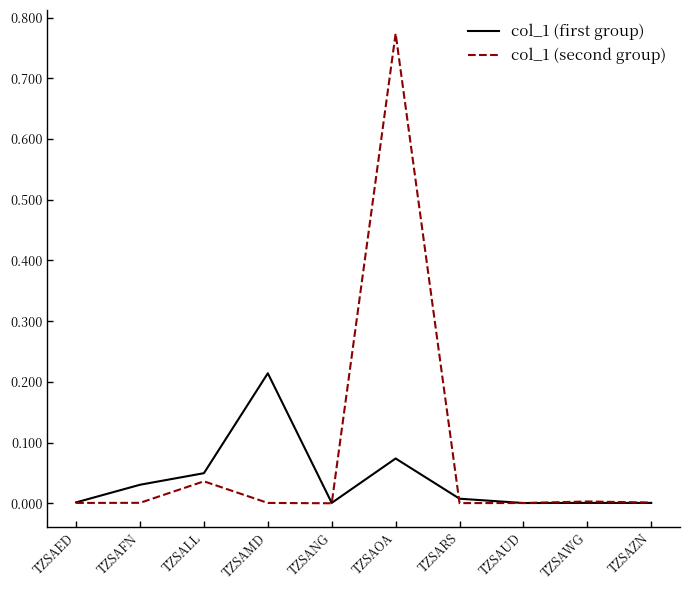

Which series has the largest total across all categories?

col_1 (second group)